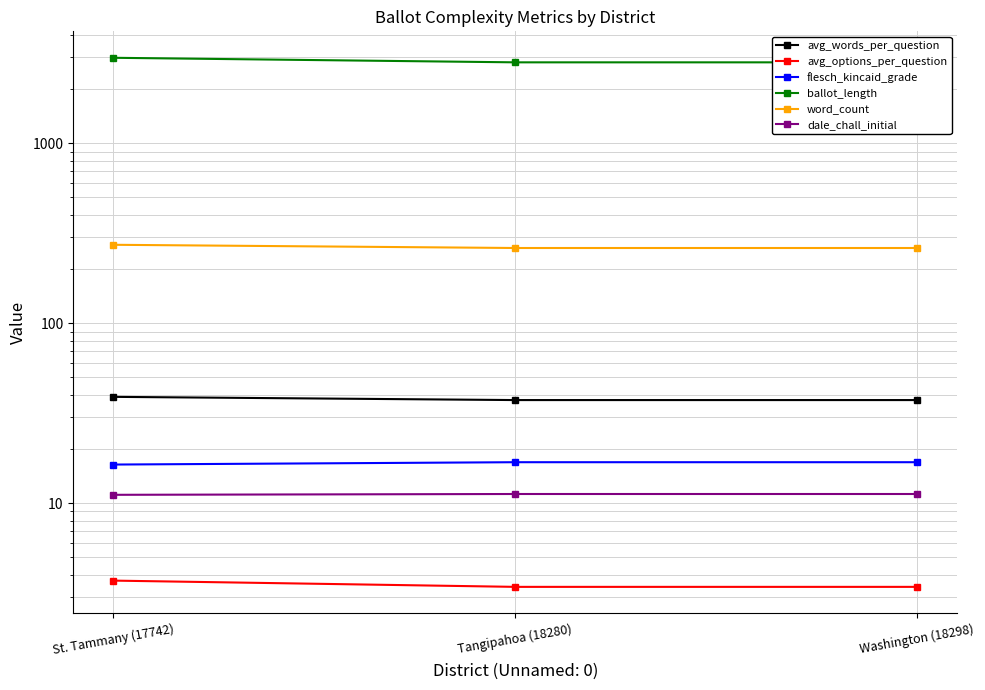

At which category does the chart reach its peak across all series?

St. Tammany (17742)